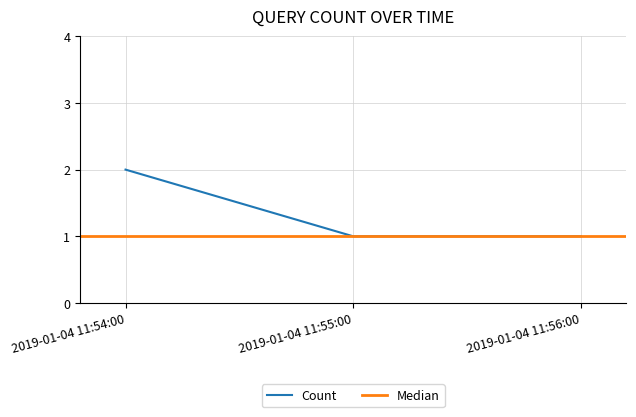

Reading left to right, extract all data points from this chart.

2019-01-04 11:54:00=2	2019-01-04 11:55:00=1	2019-01-04 11:56:00=1